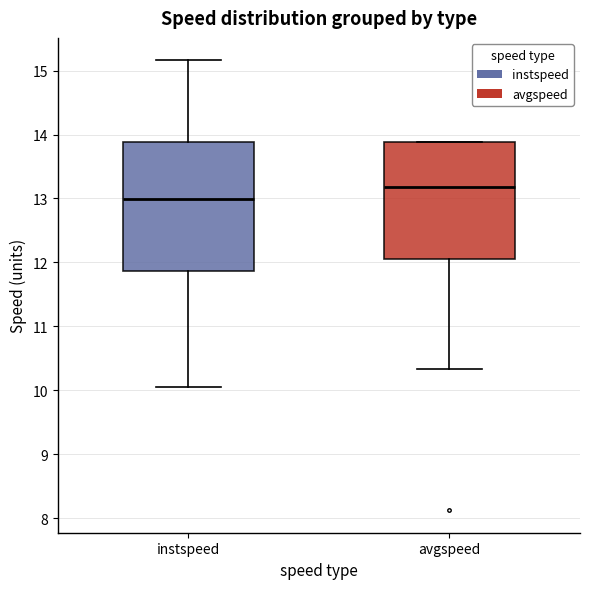

Reading left to right, read every box against the y-axis: the position of its median line, the range the box covers, and the ends of its whiskers. The values are not printed on the chart, so give them approximately, as read against the axis.

instspeed: median 13.0, box 11.9 to 13.9, whiskers 10.0 to 15.2
avgspeed: median 13.2, box 12.0 to 13.9, whiskers 10.3 to 13.9